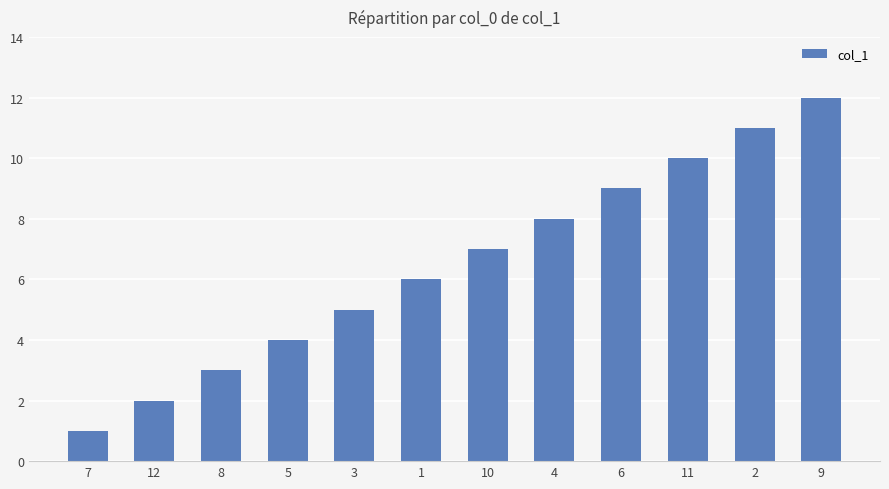

What is the label of the 1st bar from the right?

9